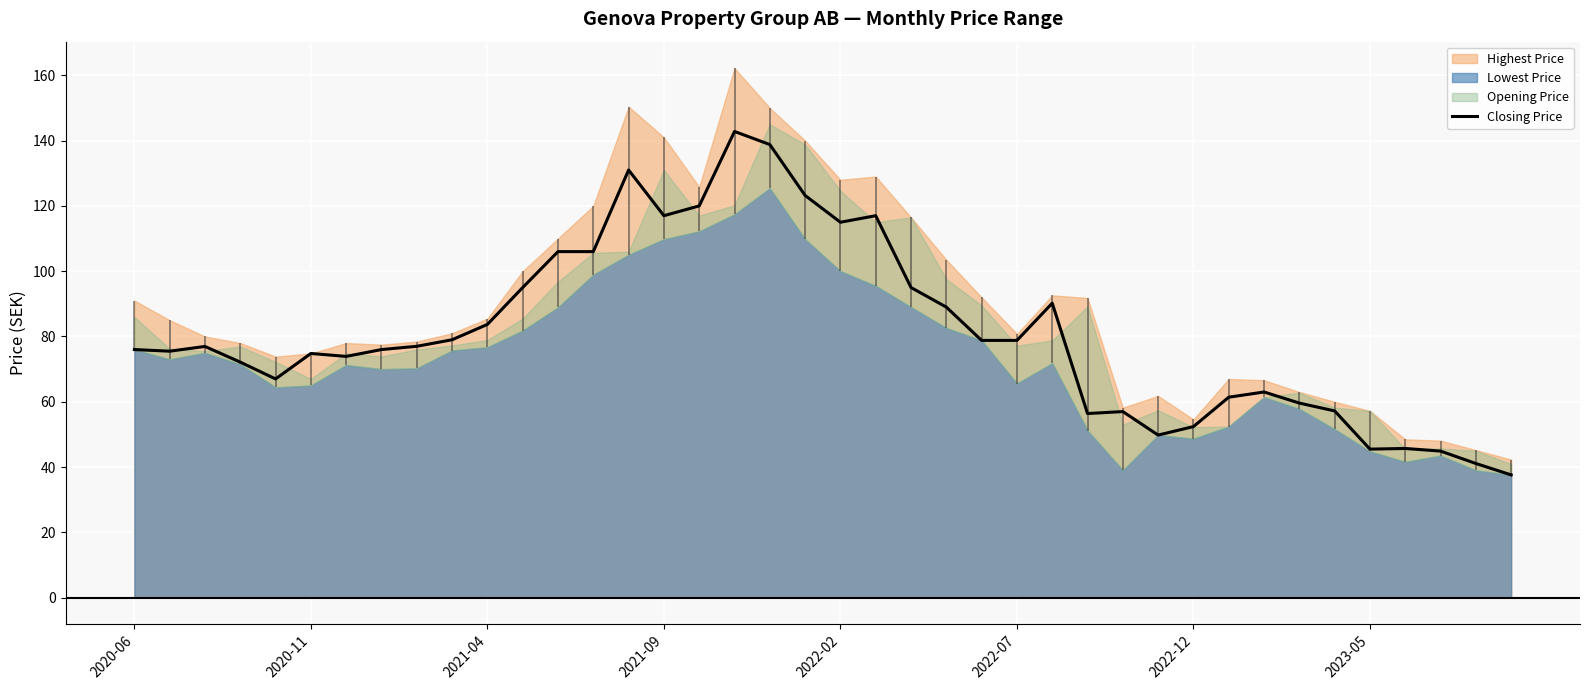

What is the highest value of the Closing Price series?

142.8